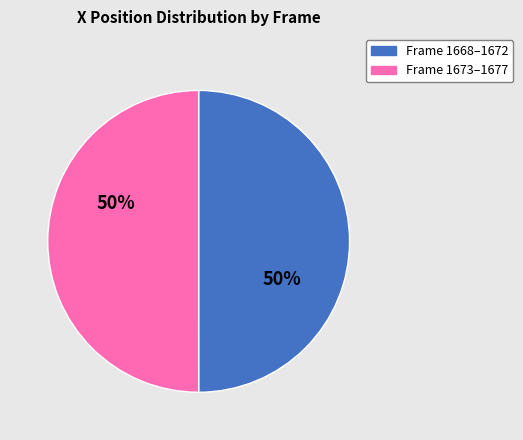

True or false: Frame 1668–1672 accounts for 60% of the total.

False